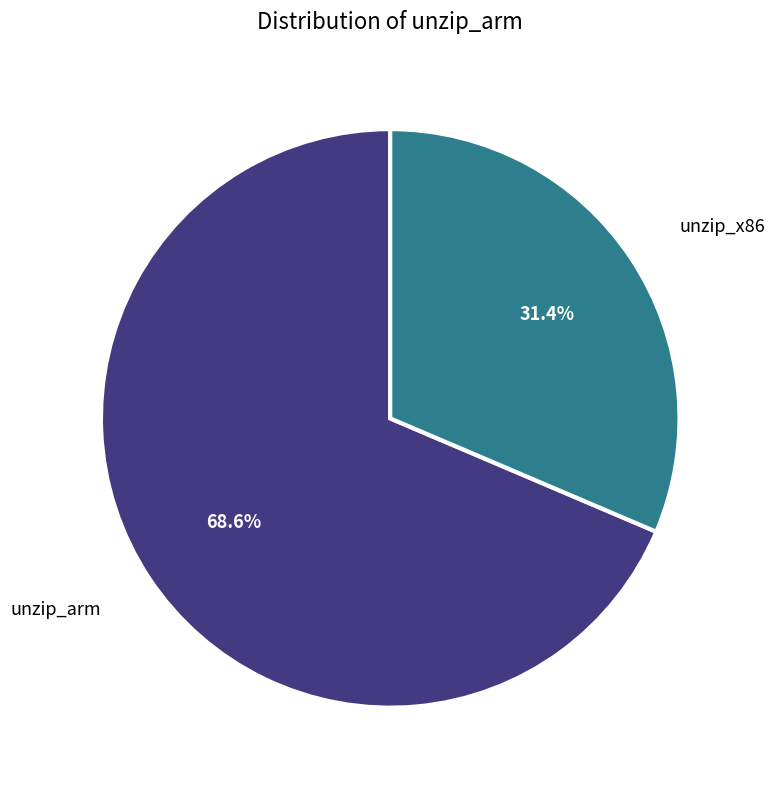

The unzip_x86 slice represents 31% of the pie. True or false?

True